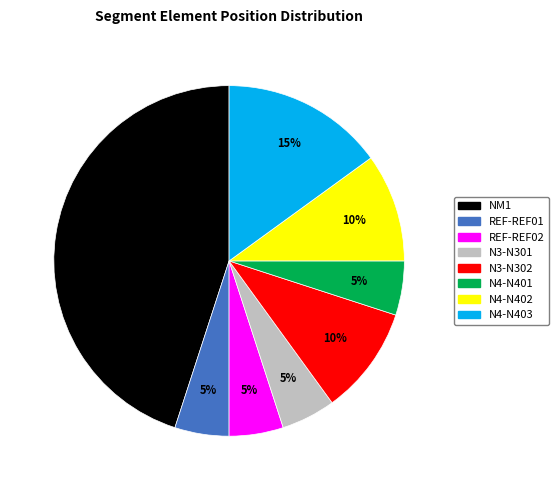

To the nearest percent, what is the difference between the largest and smallest slice percentages?

40%